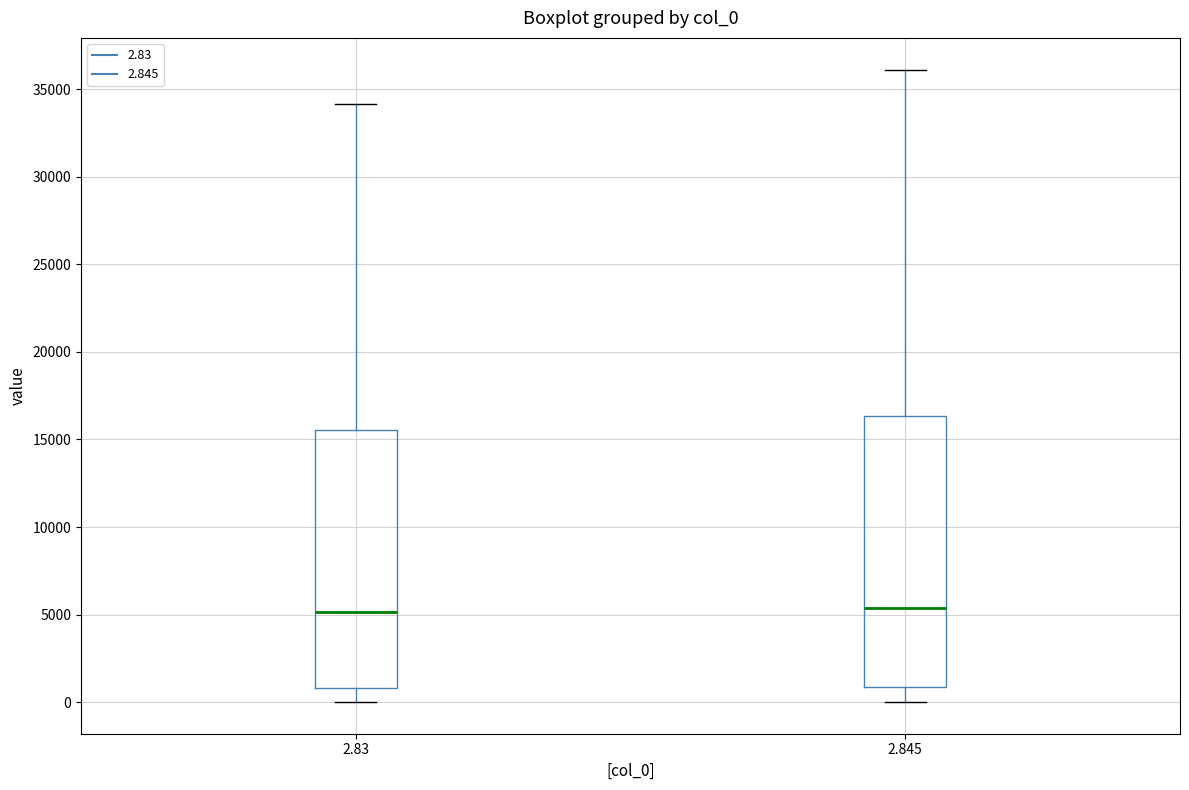

Comparing the boxes themselves (not the whiskers), which one is the tallest?

2.845